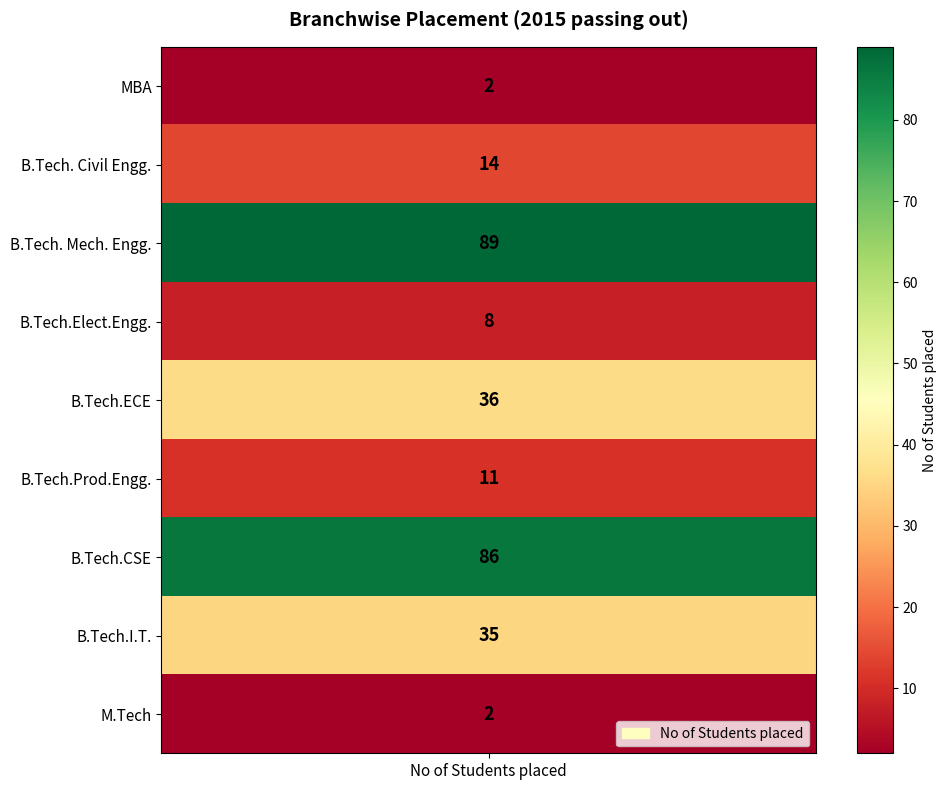

Reading right to left, transcribe all the data shown in this chart.

2	35	86	11	36	8	89	14	2